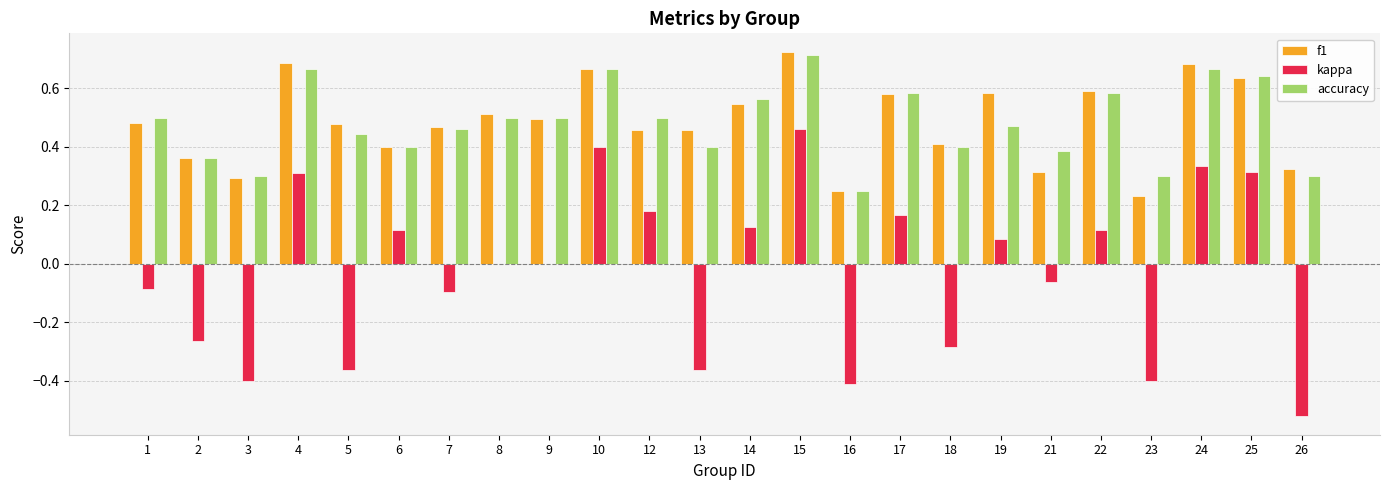

What are all the series names shown in the legend?

f1, kappa, accuracy